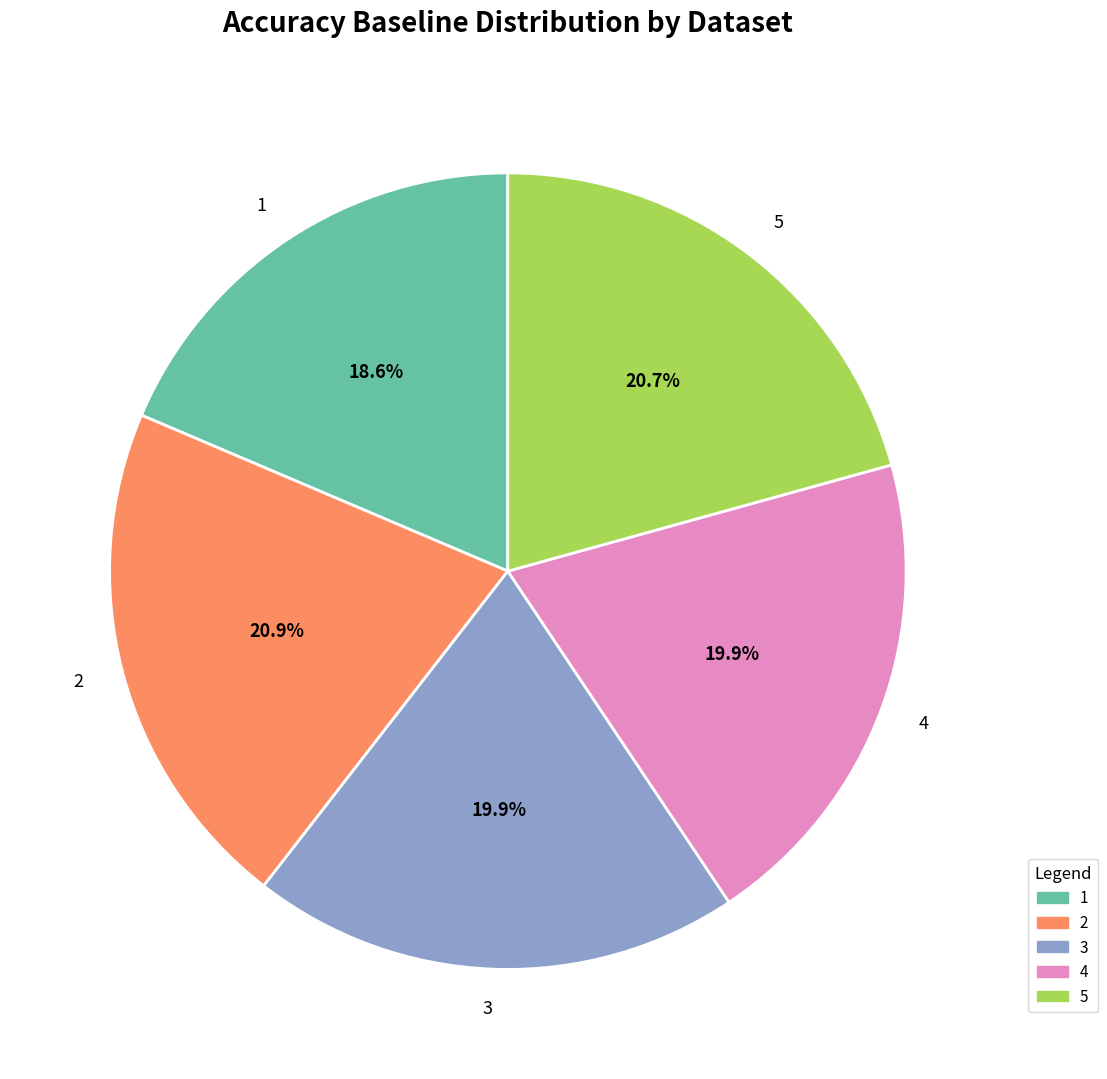

Is there a majority slice in this chart?

No